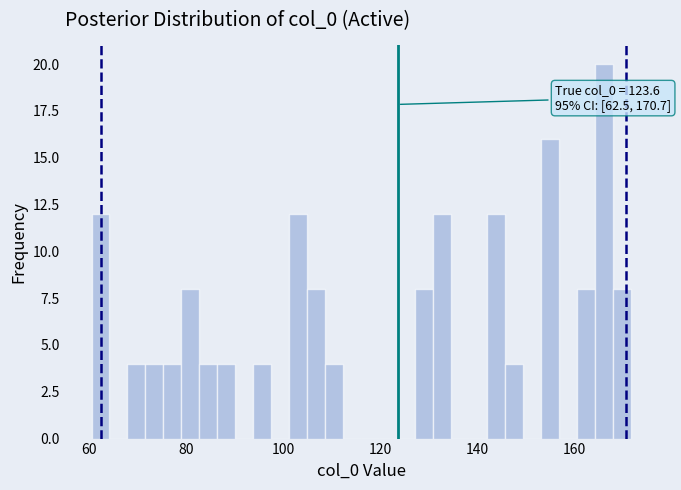

Around what value on the x-axis is the tallest bar? Give the approximate position of its centre, as read against the axis.

166